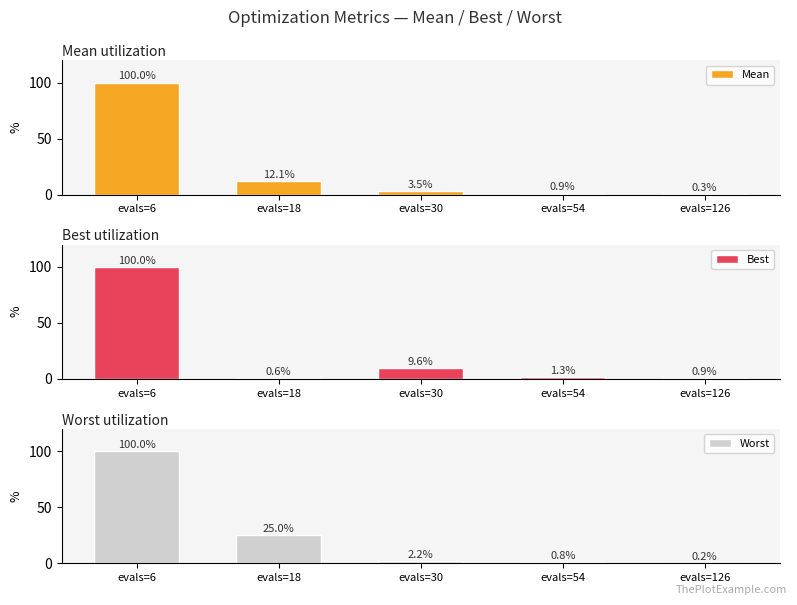

What is the maximum value shown in the chart?

100.0